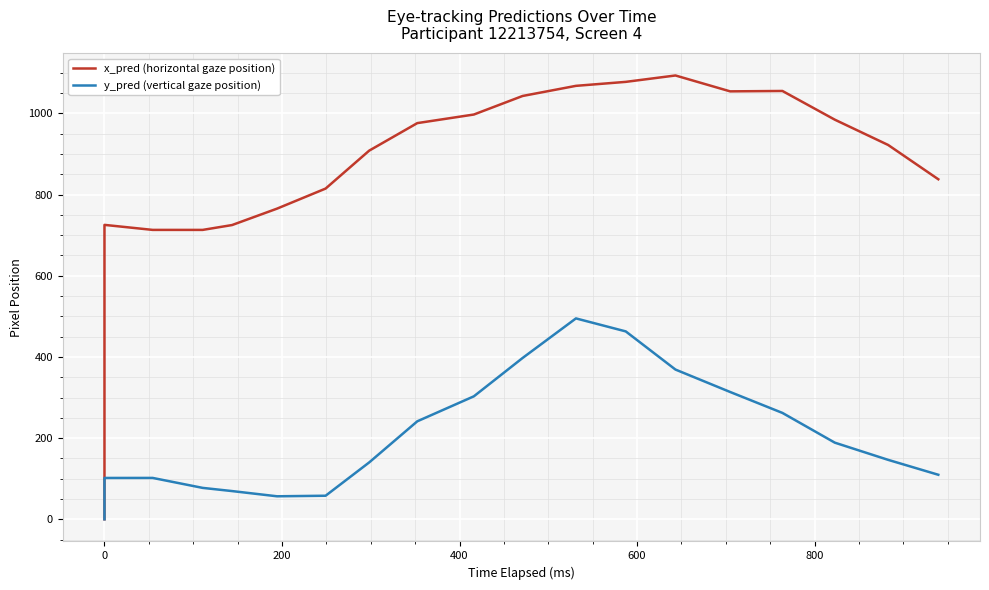

Which series has the largest total across all categories?

x_pred (horizontal gaze position)